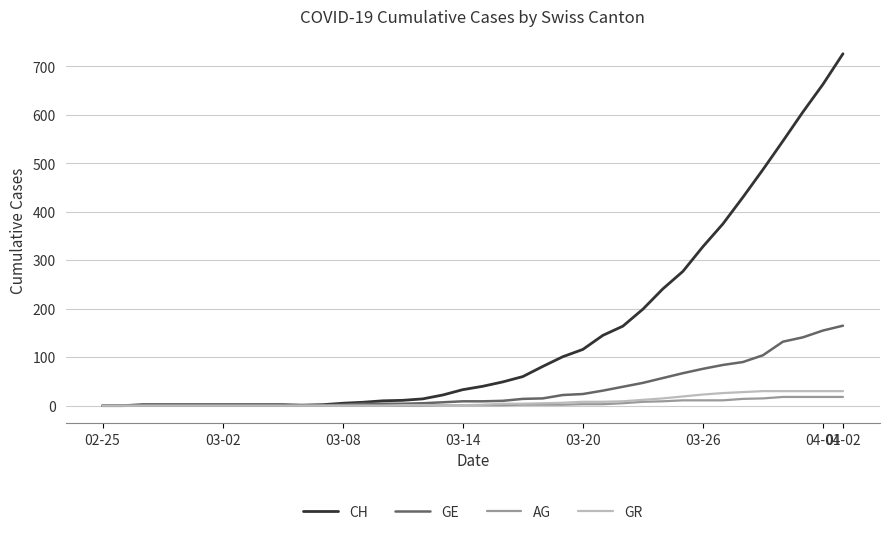

Which series has the widest spread of values?

CH